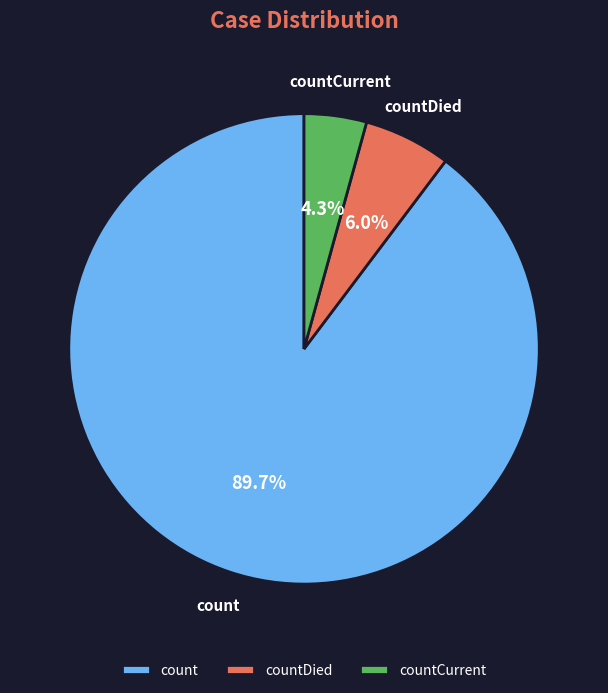

To the nearest percent, what is the difference between the largest and smallest slice percentages?

85%